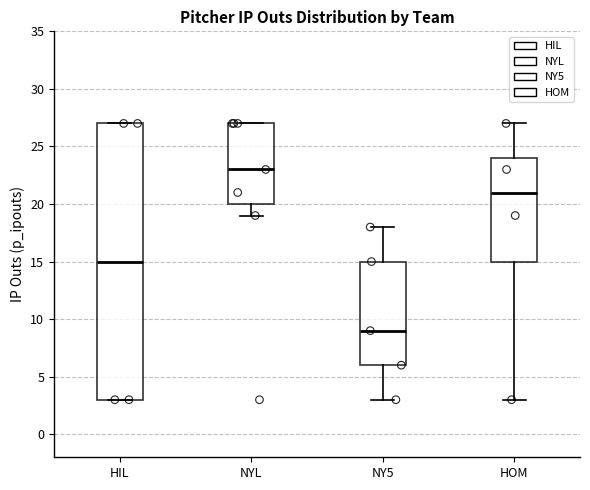

Where is the lower edge of the box for HIL on the y-axis? The values are not printed on the chart, so give them approximately, as read against the axis.

3